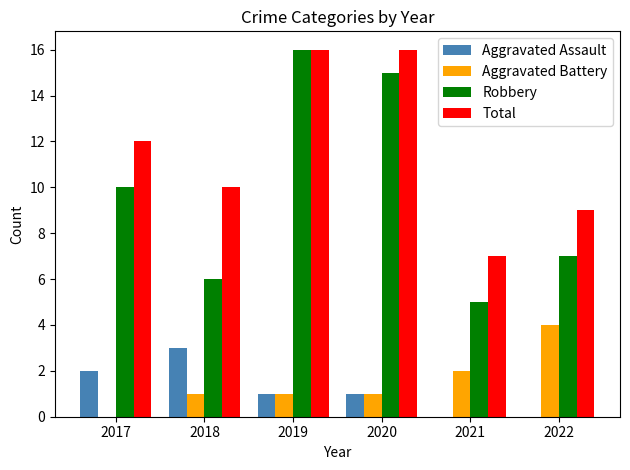

The value of Total at 2021 is 7. True or false?

True